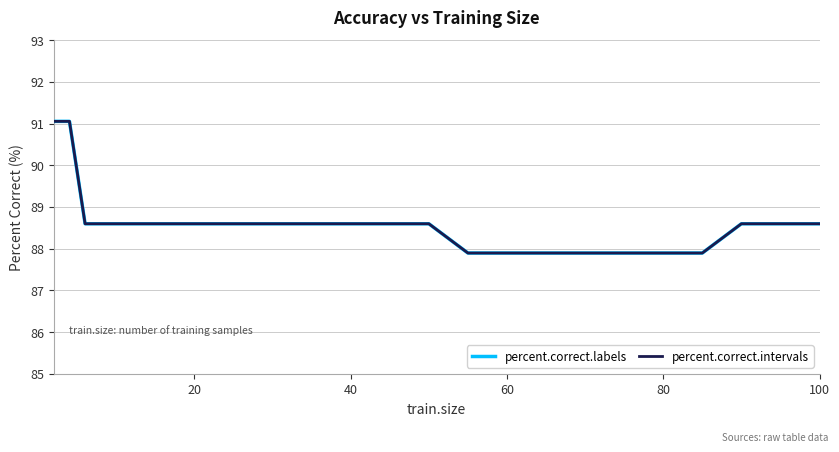

True or false: percent.correct.intervals has more than 2 interior local peaks.

False